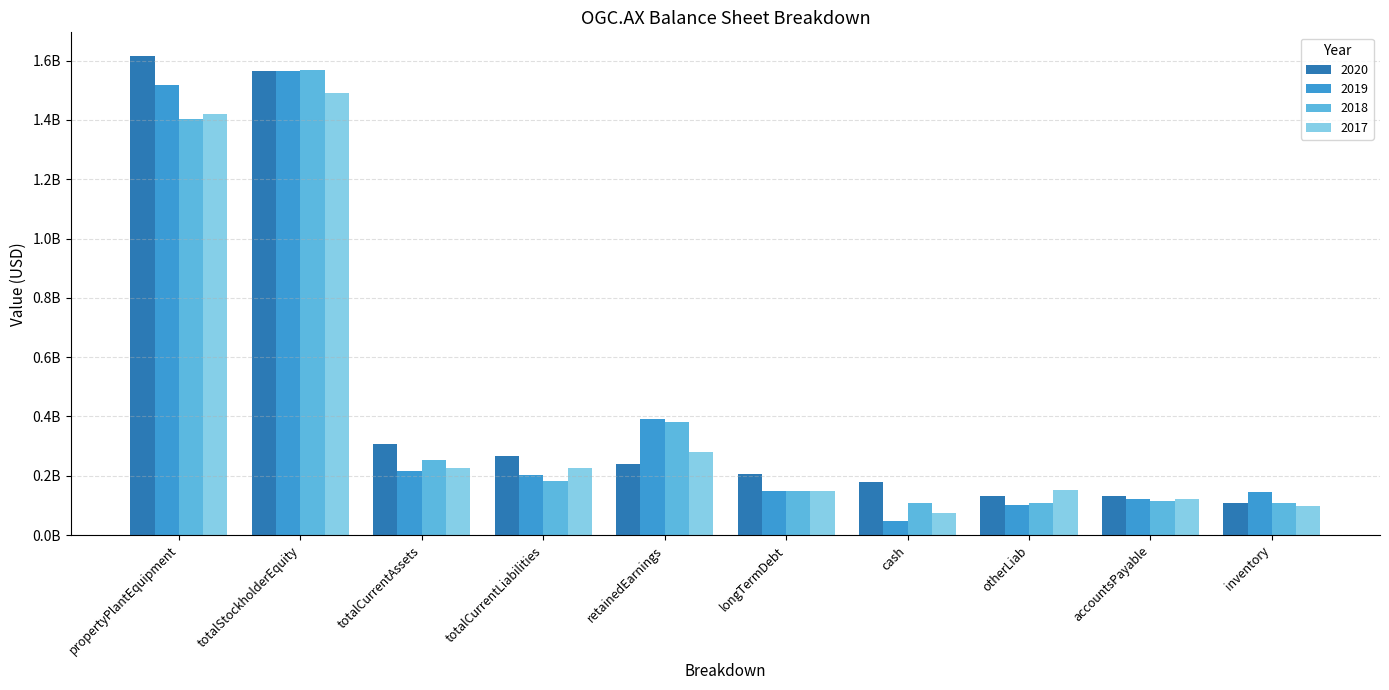

What are all the series names shown in the legend?

2020, 2019, 2018, 2017